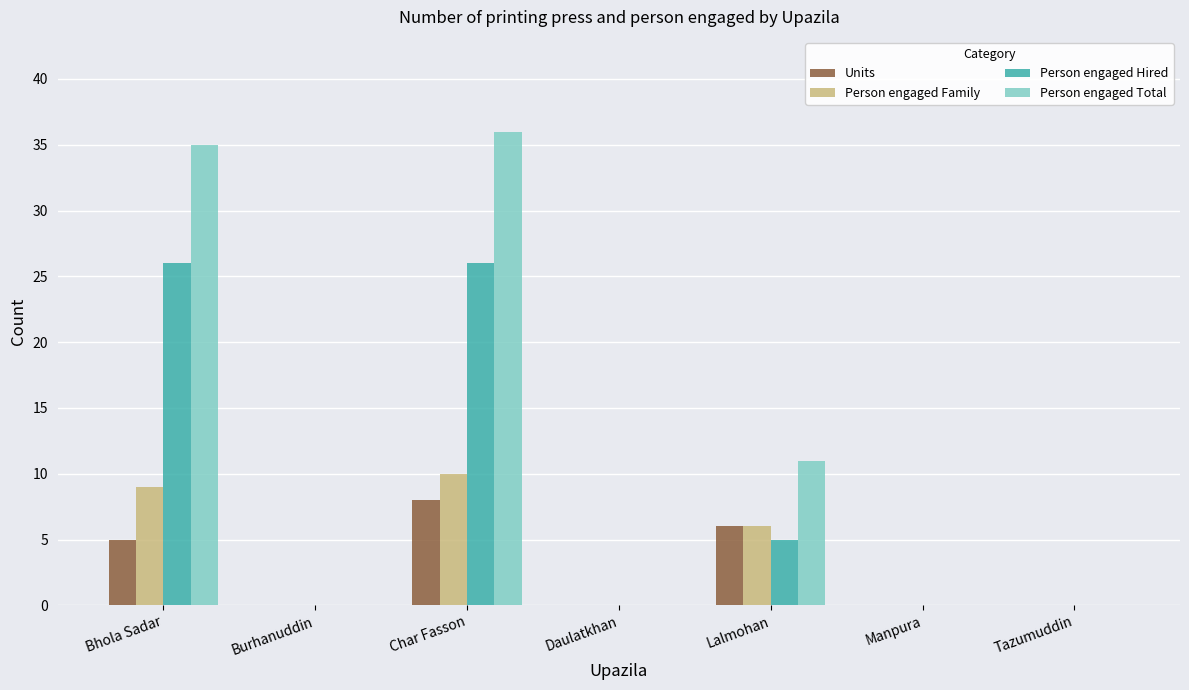

Count the number of categories in the chart.

7